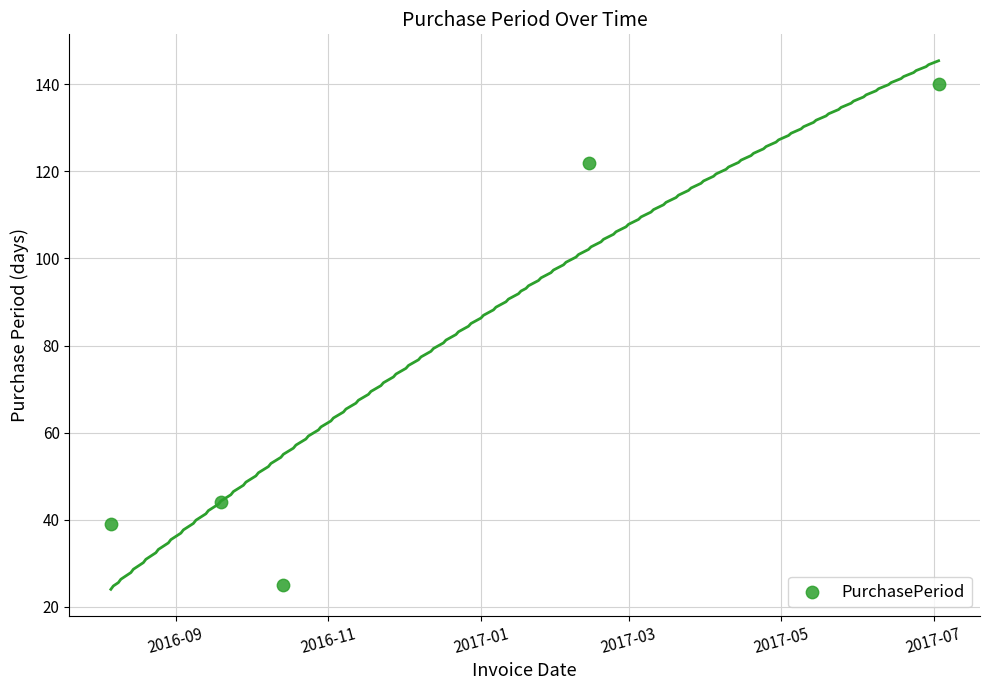

What Y value in the scatter plot is closest to 82?

44